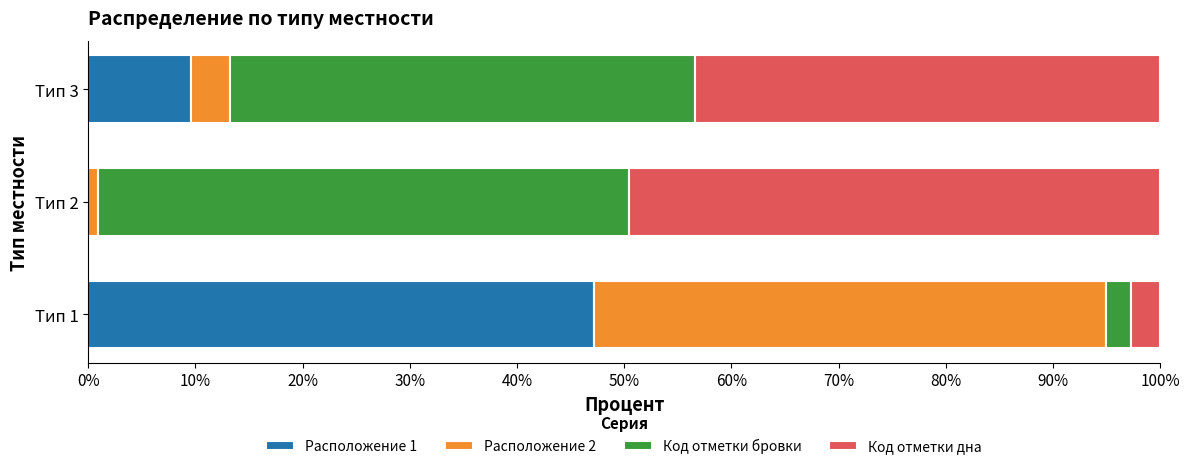

What is the highest value of the Расположение 1 series?

47.2